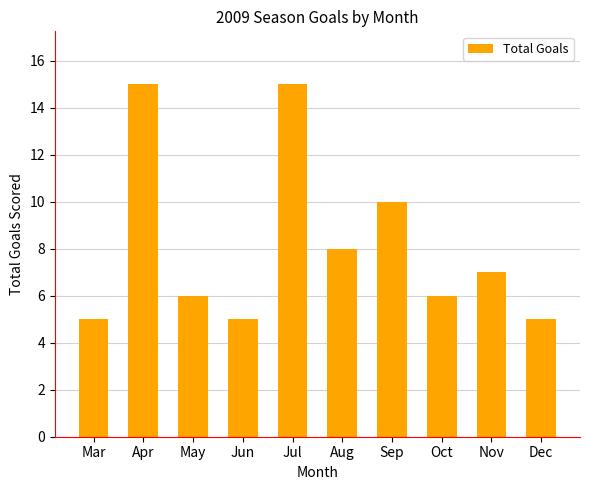

Is it true that the value at May is 6?

True